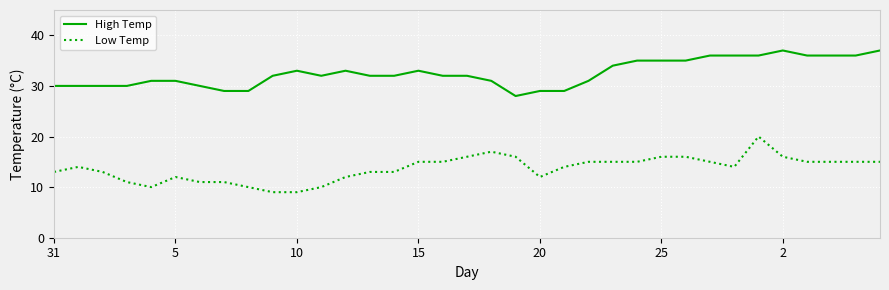

List the series in order of their peak value, highest first.

High Temp, Low Temp